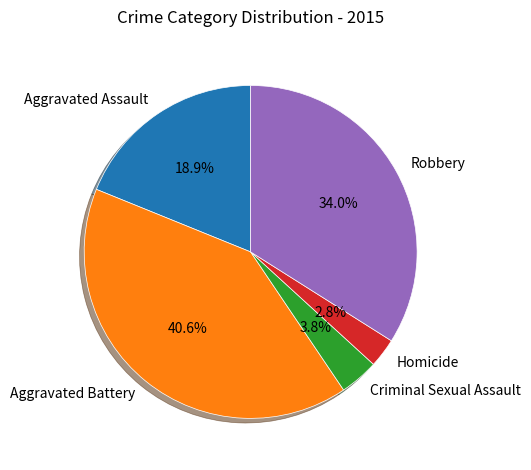

Is the sum of Aggravated Battery and Criminal Sexual Assault greater than half?

No